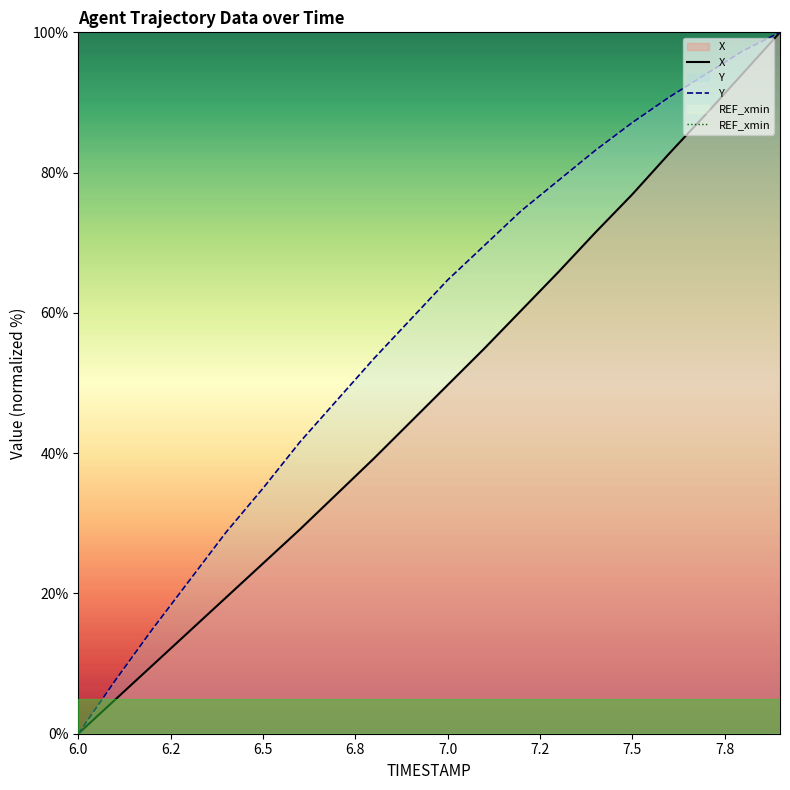

True or false: REF_xmin and Y intersect in this chart.

False